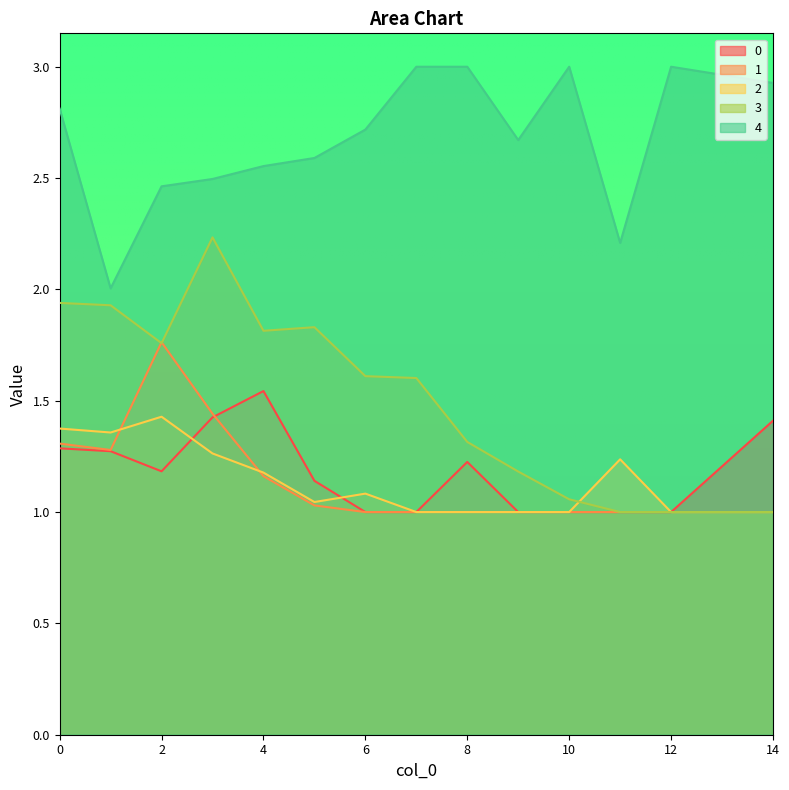

What is the difference between the second highest and second lowest values in the 0 series?

0.4